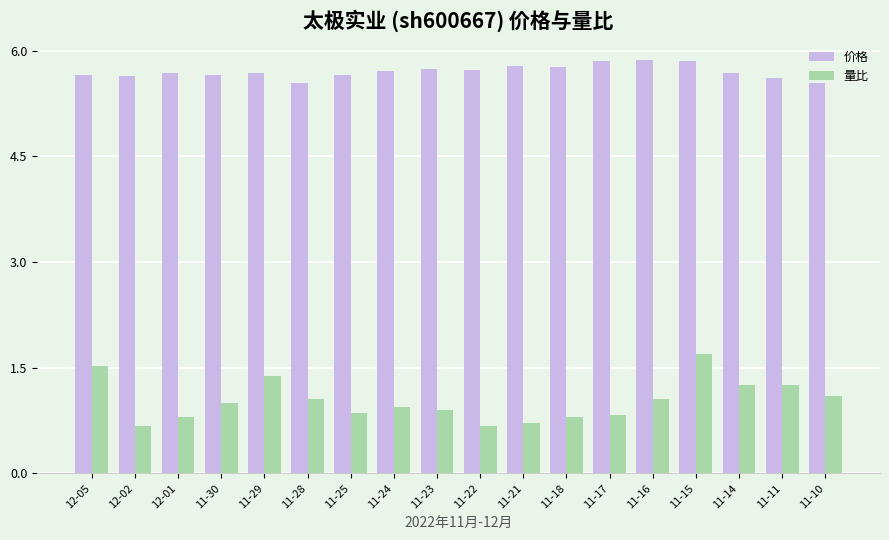

Are the bars horizontal?

No